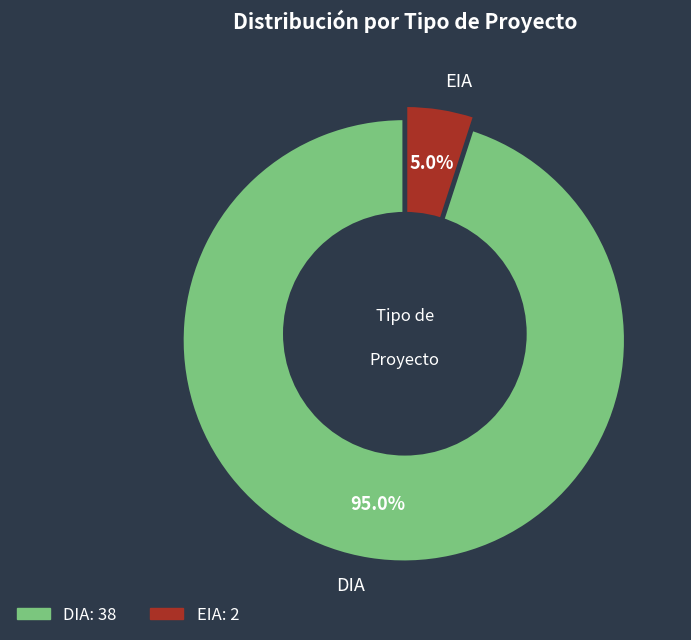

Does EIA represent more than half of the total?

No